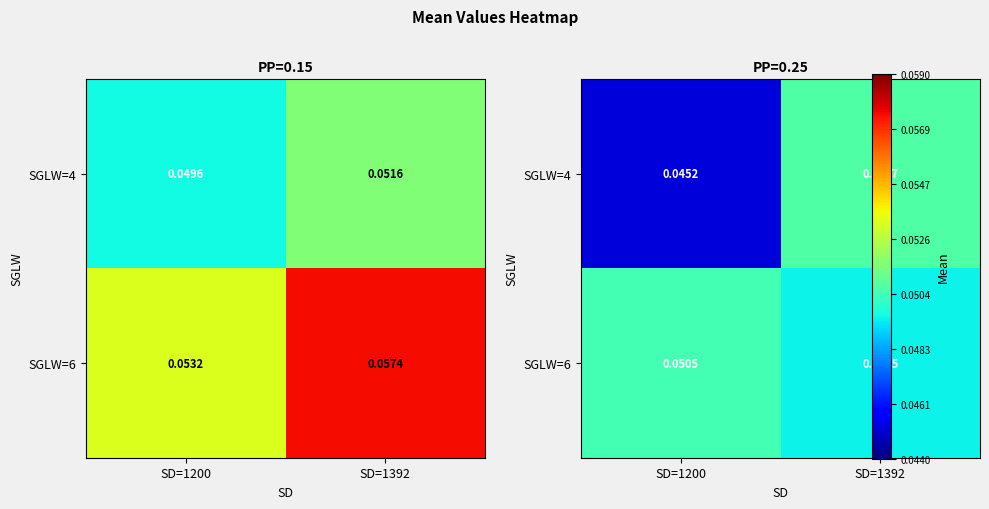

Is it true that SGLW=6 equals 0.1 at SD=1392?

False